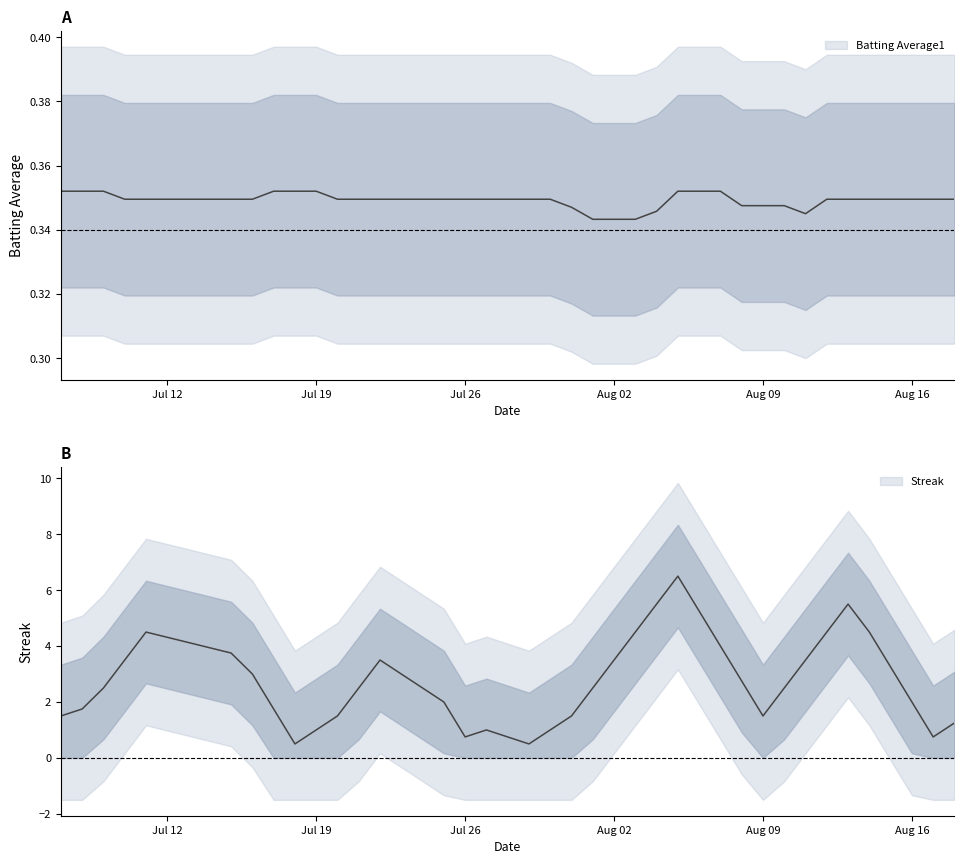

The Batting Average1 series shows 0.4 at 2010-07-09. True or false?

True